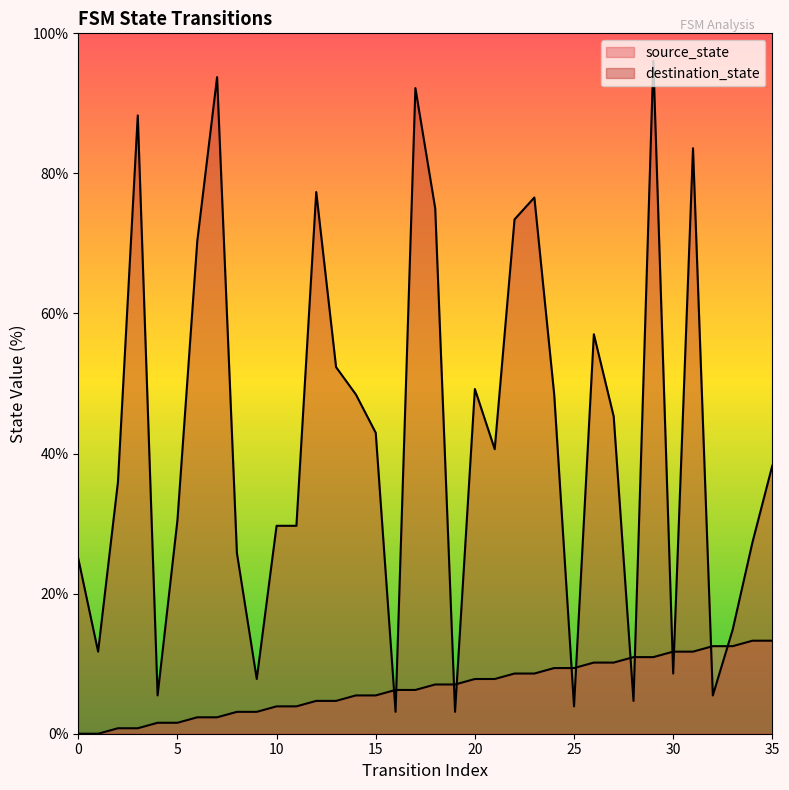

What is the difference between the highest and lowest values at 21?

32.8